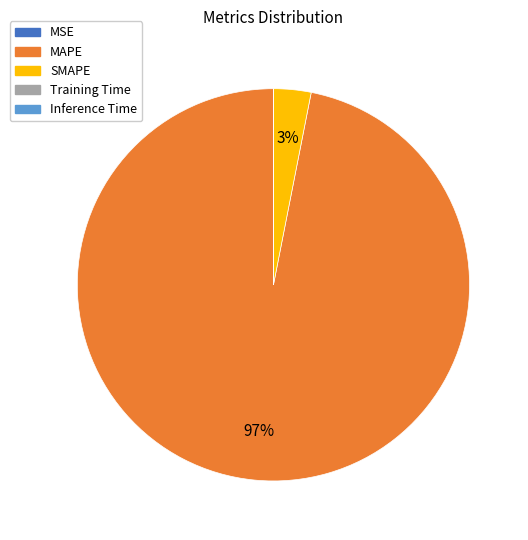

Which slice is the largest?

MAPE